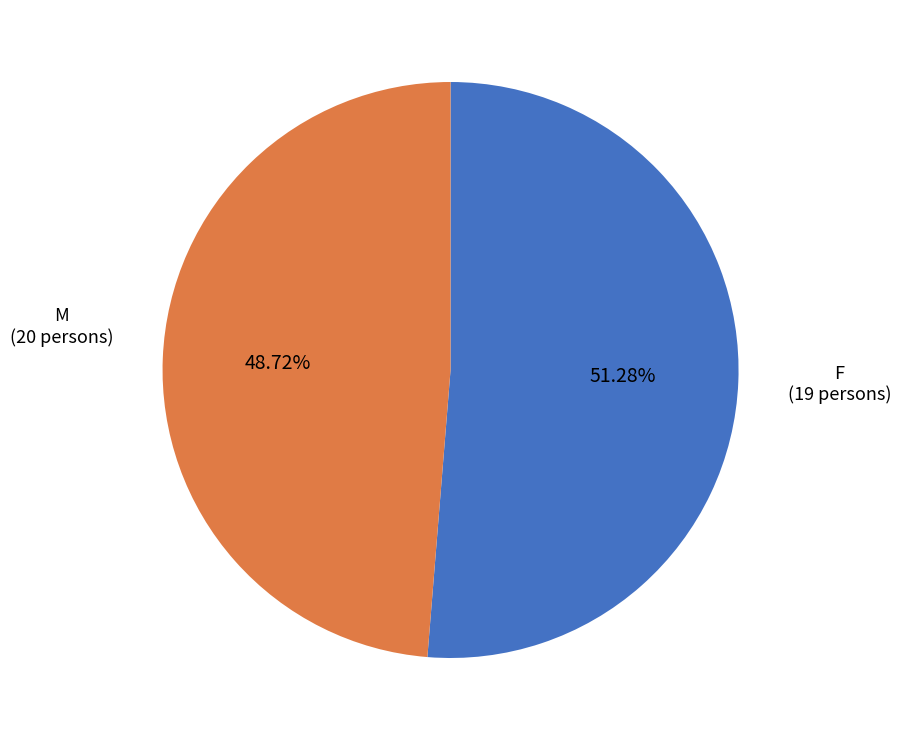

To the nearest percent, what percentage of the pie is F?

49%